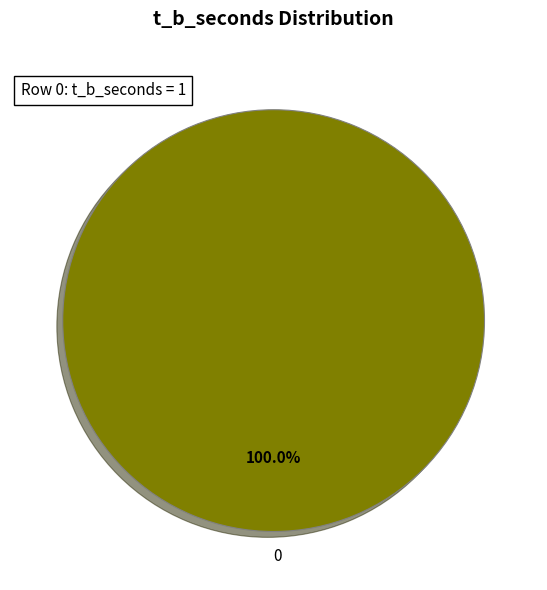

Does any single category account for the majority?

Yes